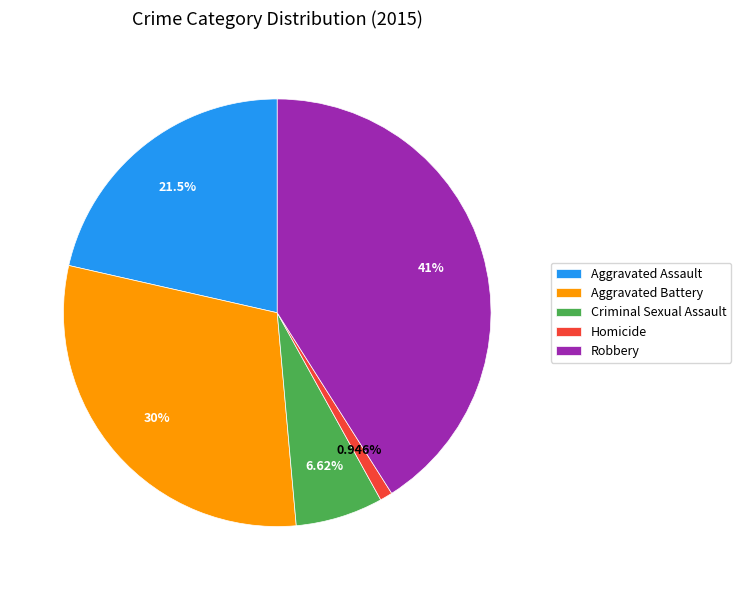

To the nearest percent, what is the difference between the largest and smallest slice percentages?

40%